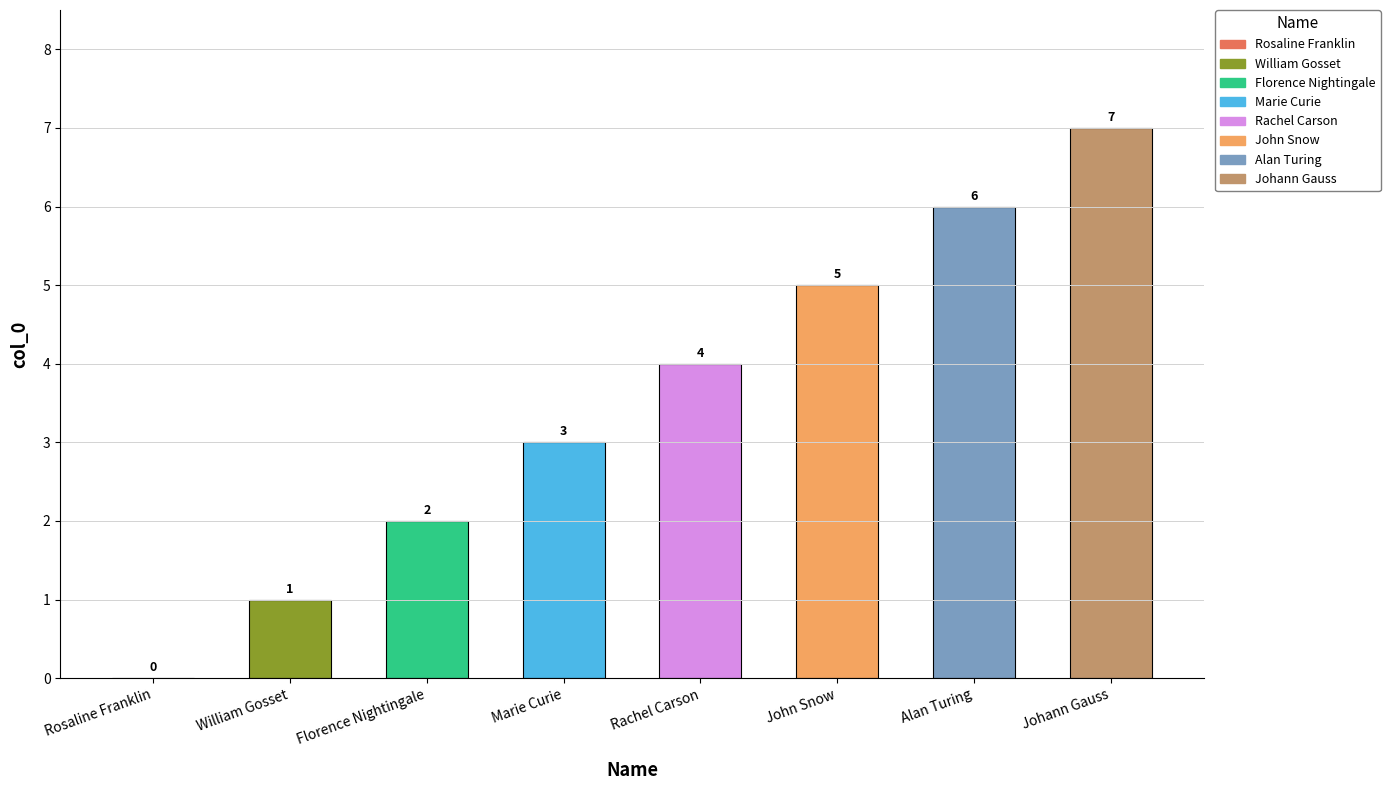

What is the difference between the values at Alan Turing and Rachel Carson?

2